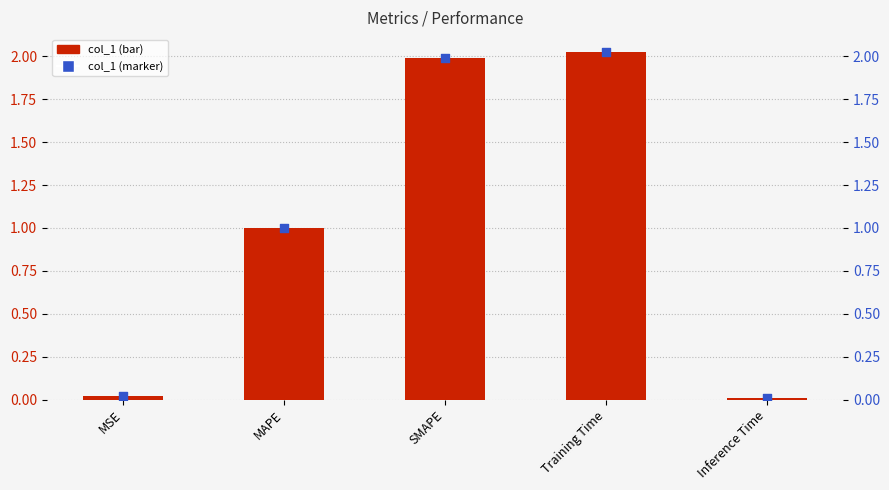

Is the value of col_1 (marker) at Training Time greater than the value of col_1 at Training Time?

No